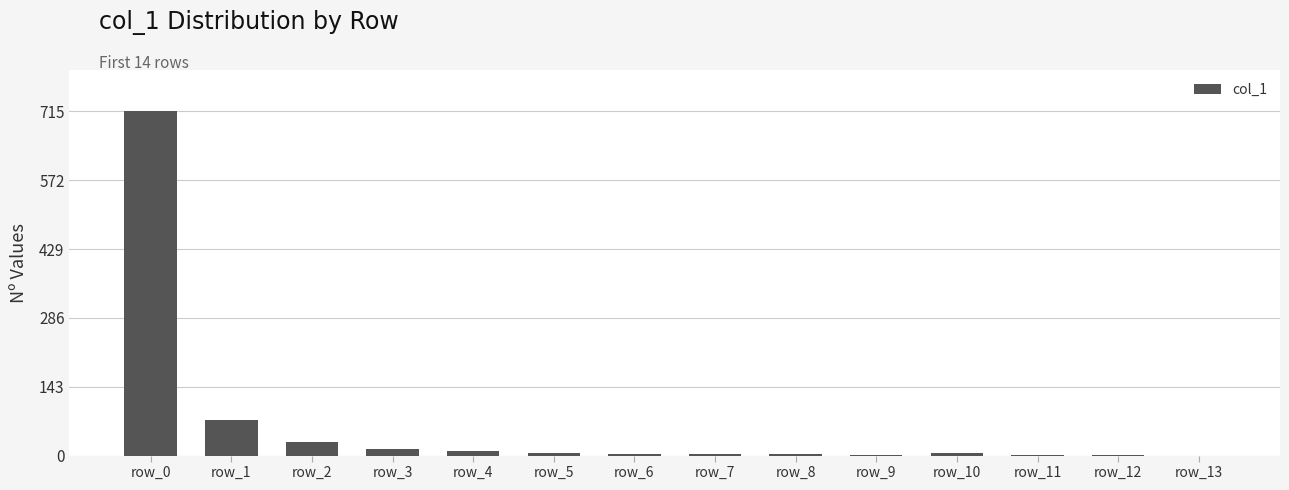

Count the number of categories in the chart.

14